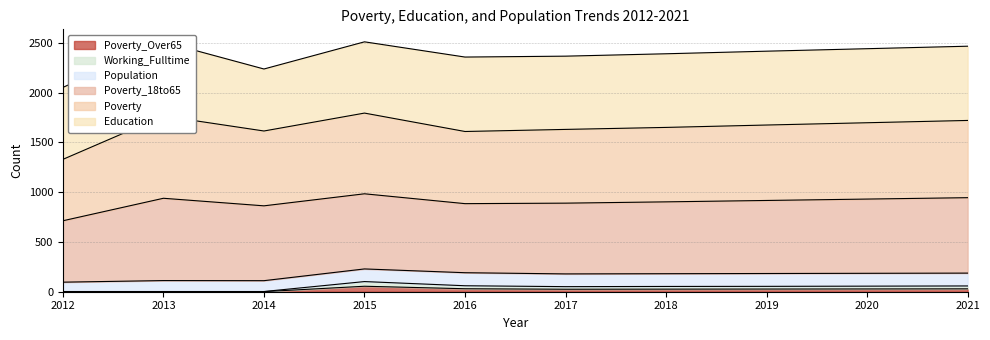

What is the value of the Poverty point at the 7th from the left?

1651